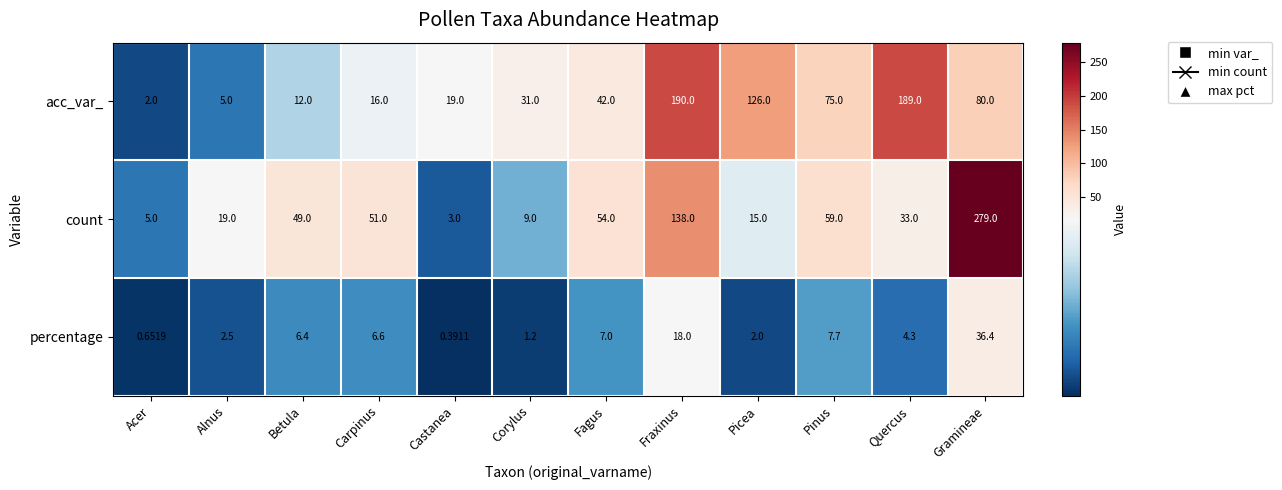

Which series changed the most between Carpinus and Gramineae?

count